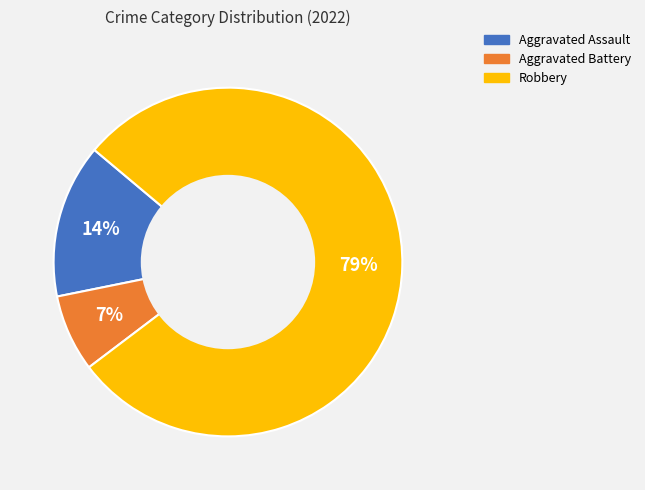

Rank the categories by value from lowest to highest.

Aggravated Battery, Aggravated Assault, Robbery